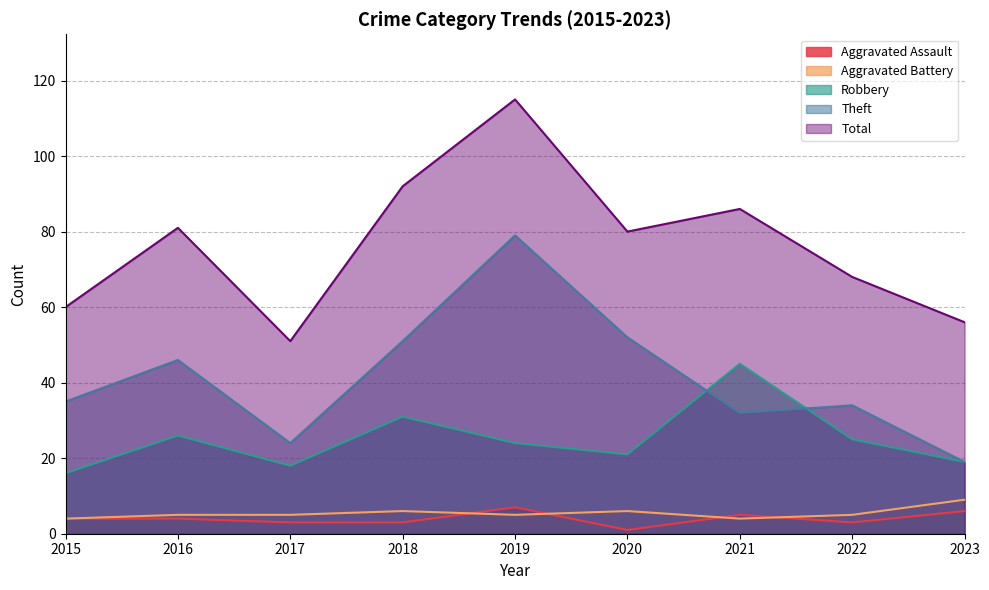

What is the average value of the Total series?

77